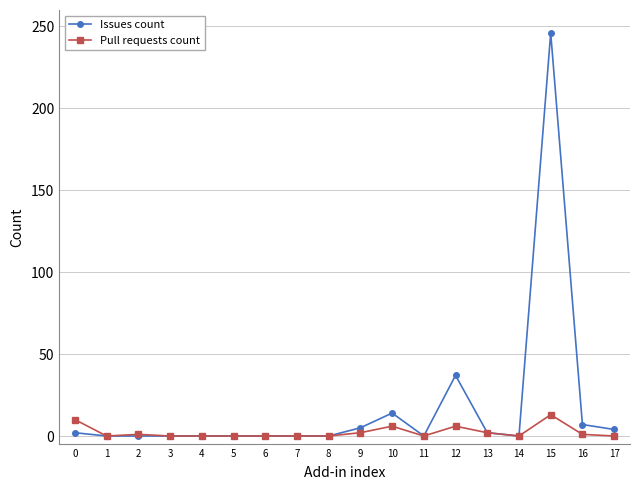

How many lines are shown in the chart?

2